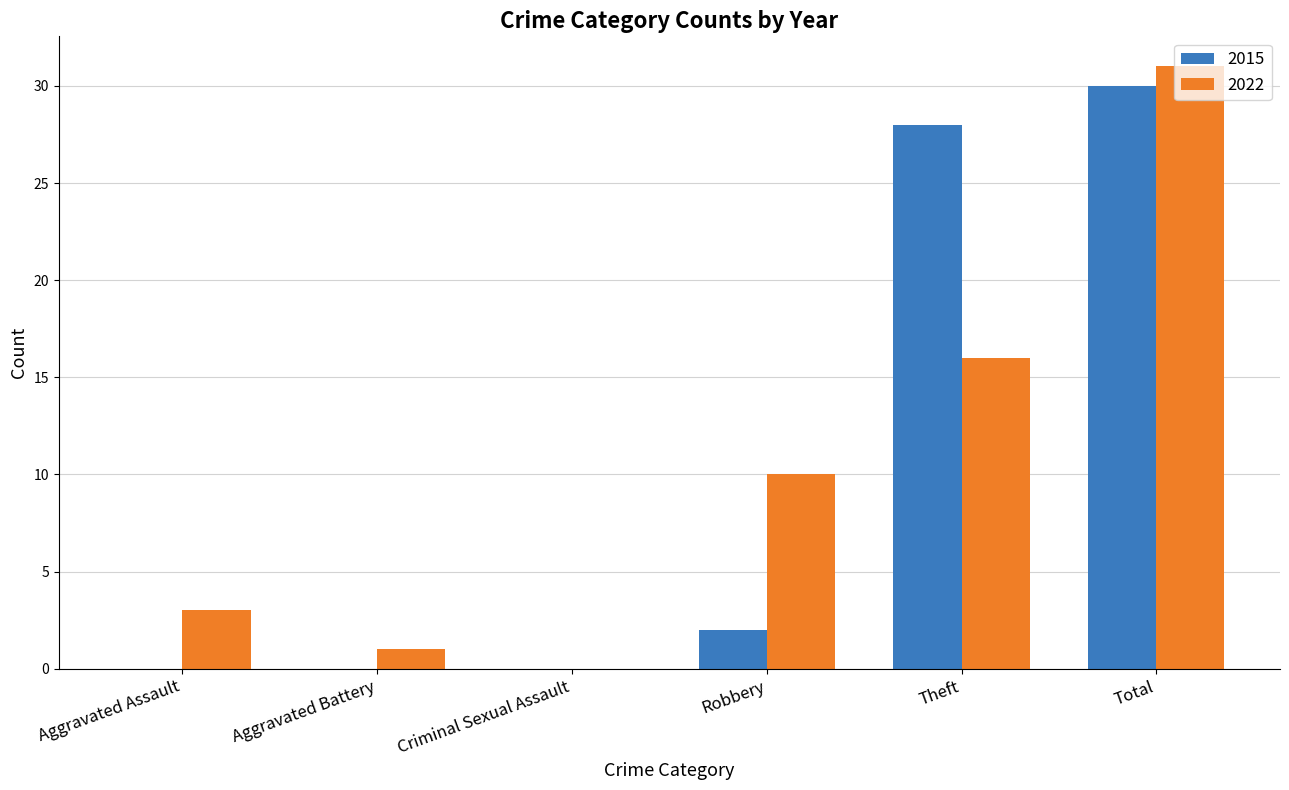

Reading left to right, what are all the values shown in this chart?

2015: 0	0	0	2	28	30
2022: 3	1	0	10	16	31